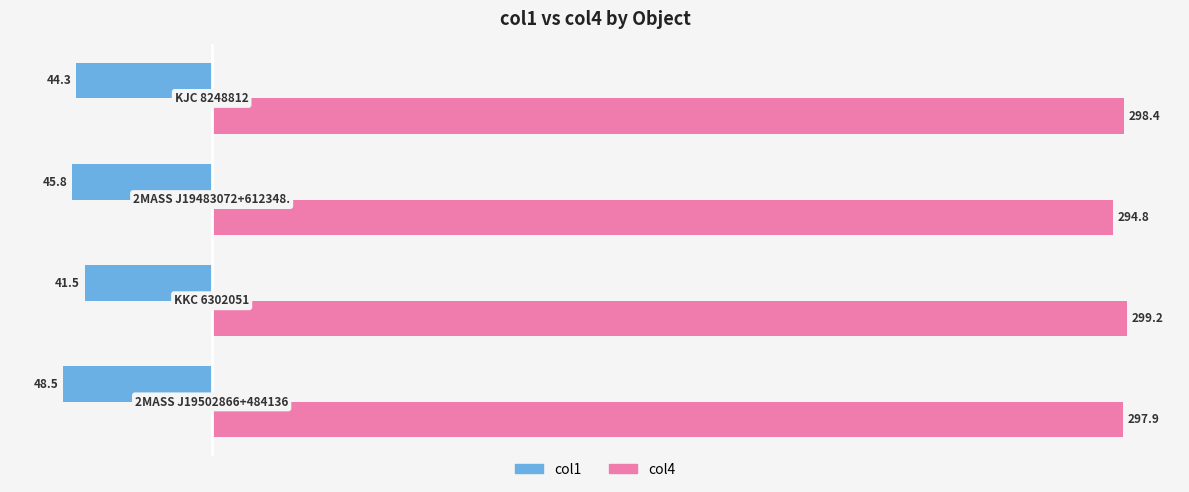

Which series has the largest total across all categories?

col4